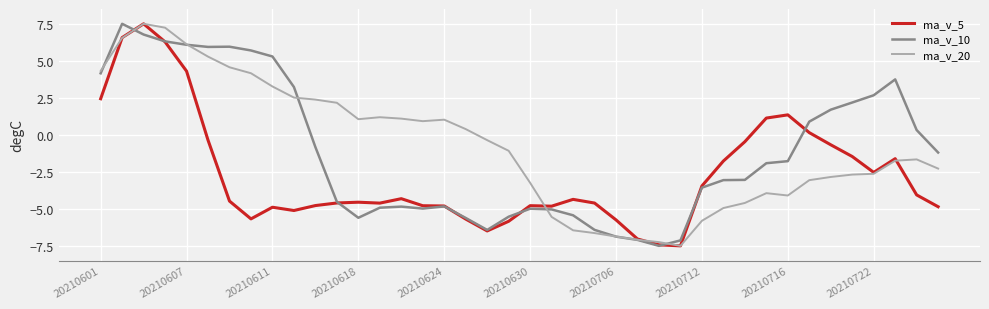

What is the lowest value of the ma_v_20 series?

-7.5